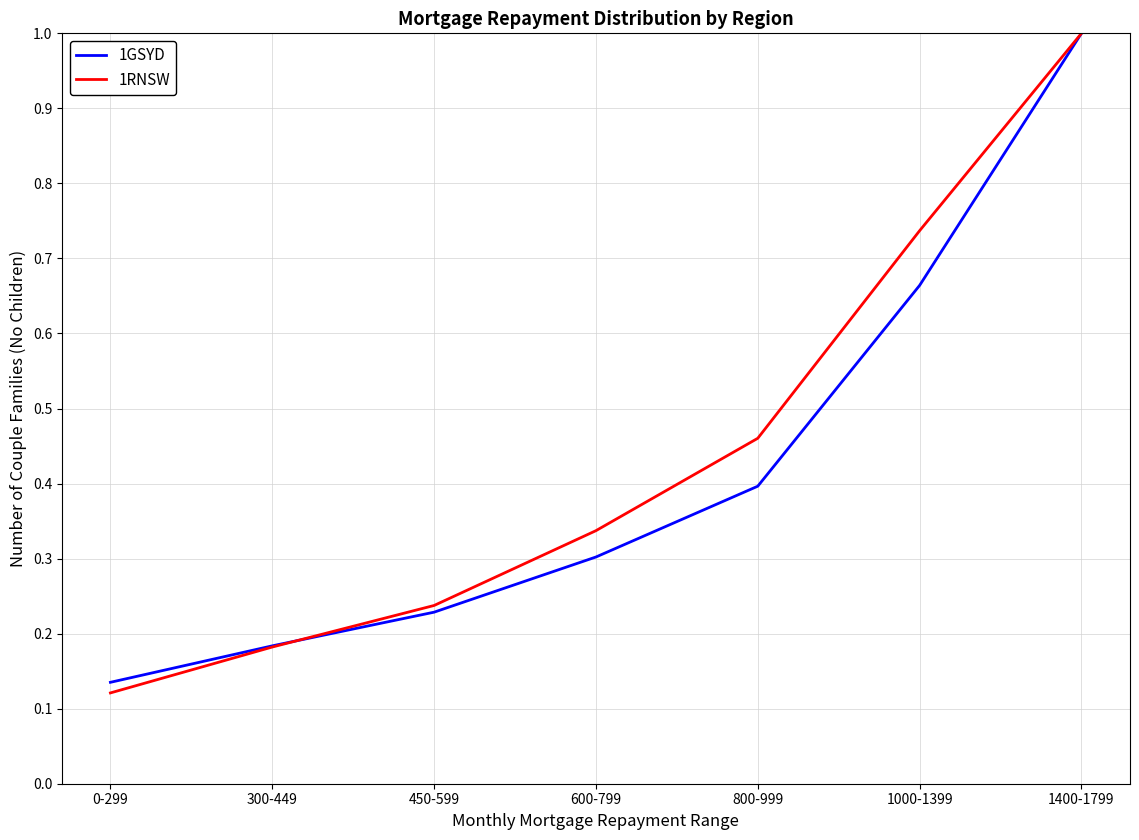

True or false: 1GSYD and 1RNSW cross at least once.

True